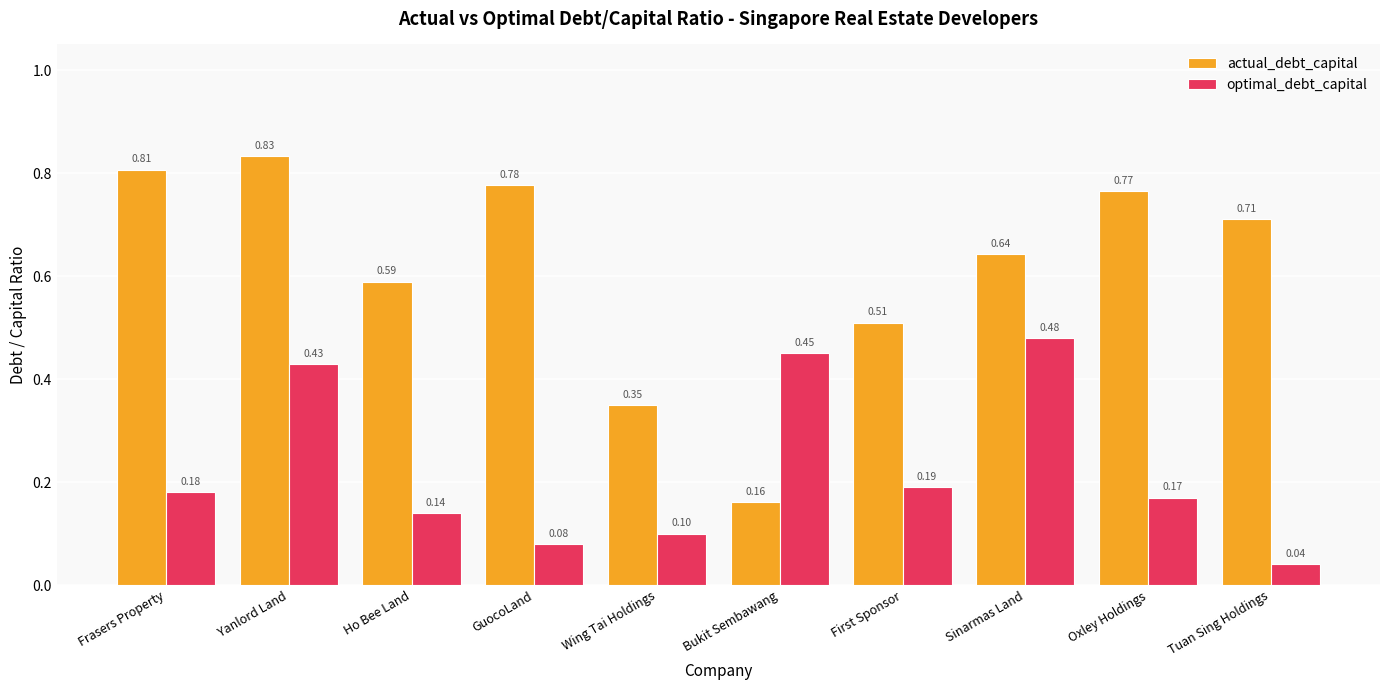

At which label is optimal_debt_capital closest to 0?

Tuan Sing Holdings